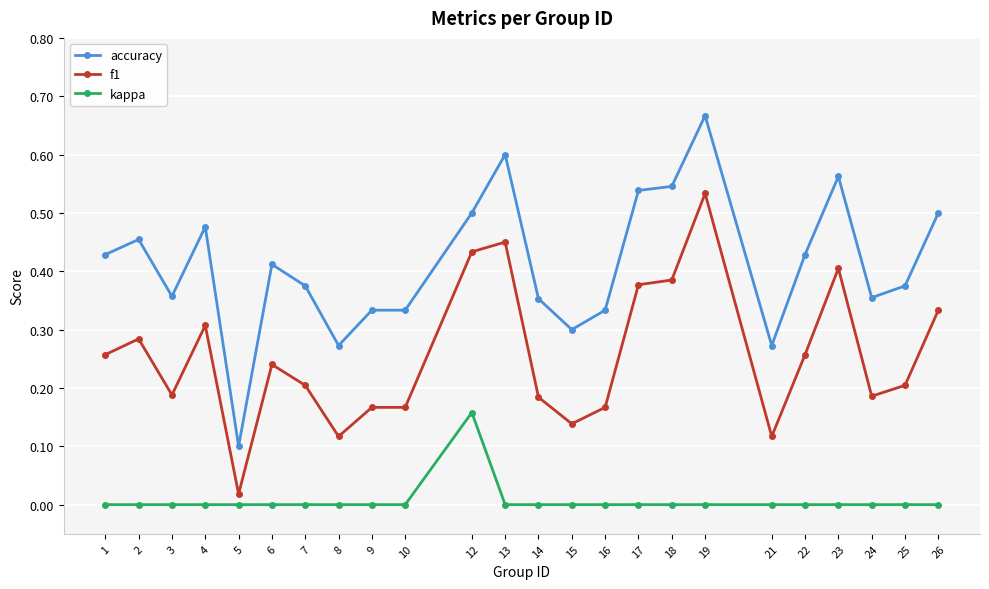

Is it true that f1 equals 0.1 at 24?

False